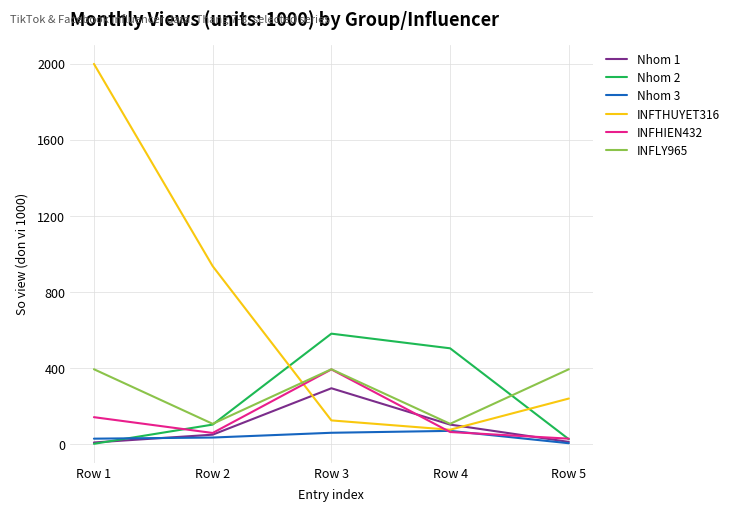

What is the average value of the INFLY965 series?

280